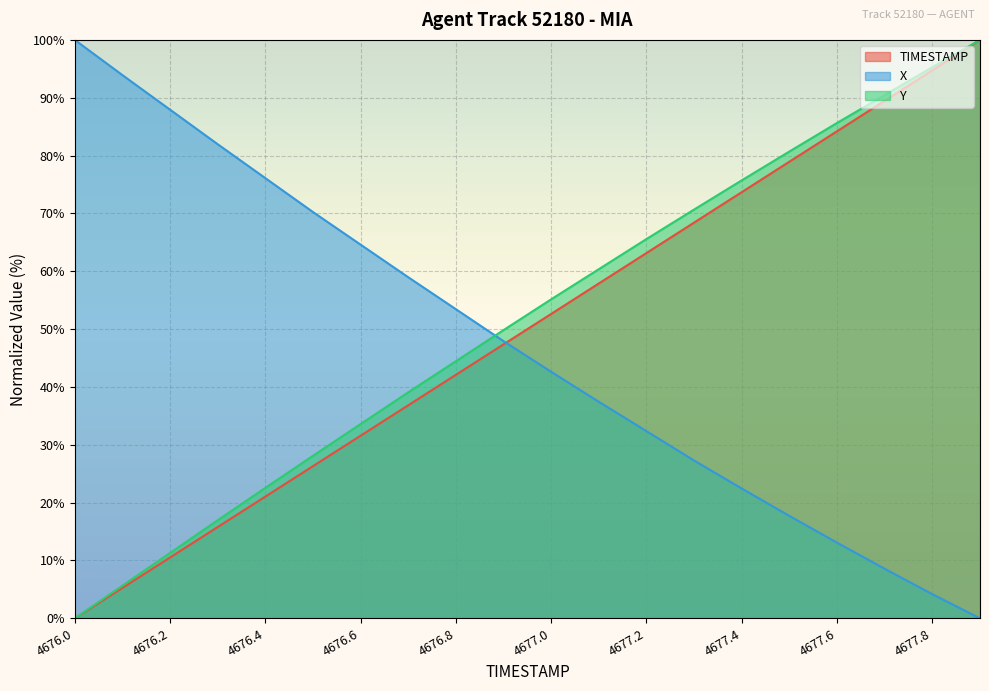

Which has a higher value, 4676.2 or 4677.7?

4677.7